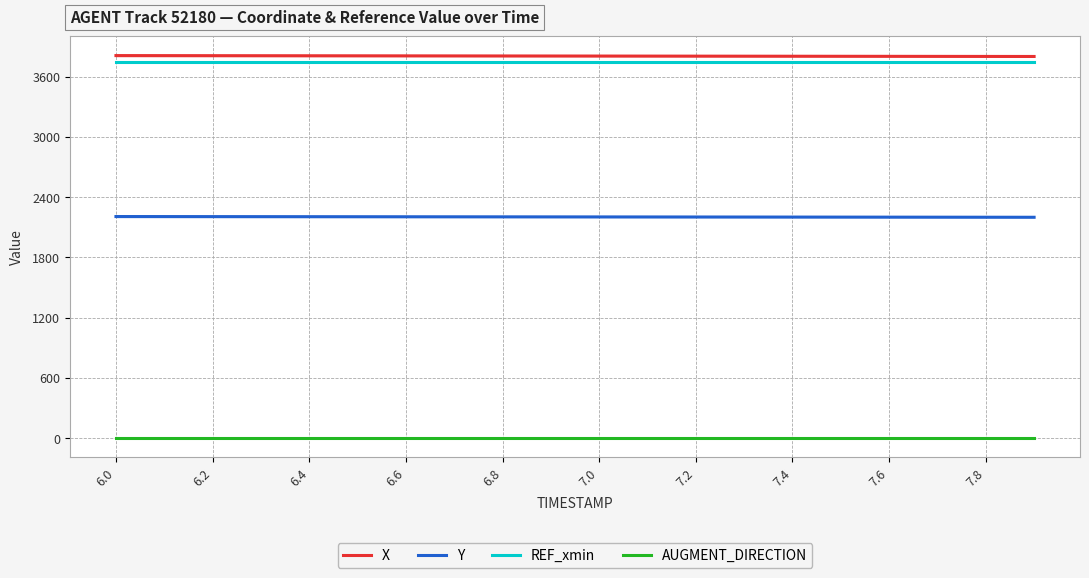

The value of X at 6.6 is 3806.8. True or false?

True